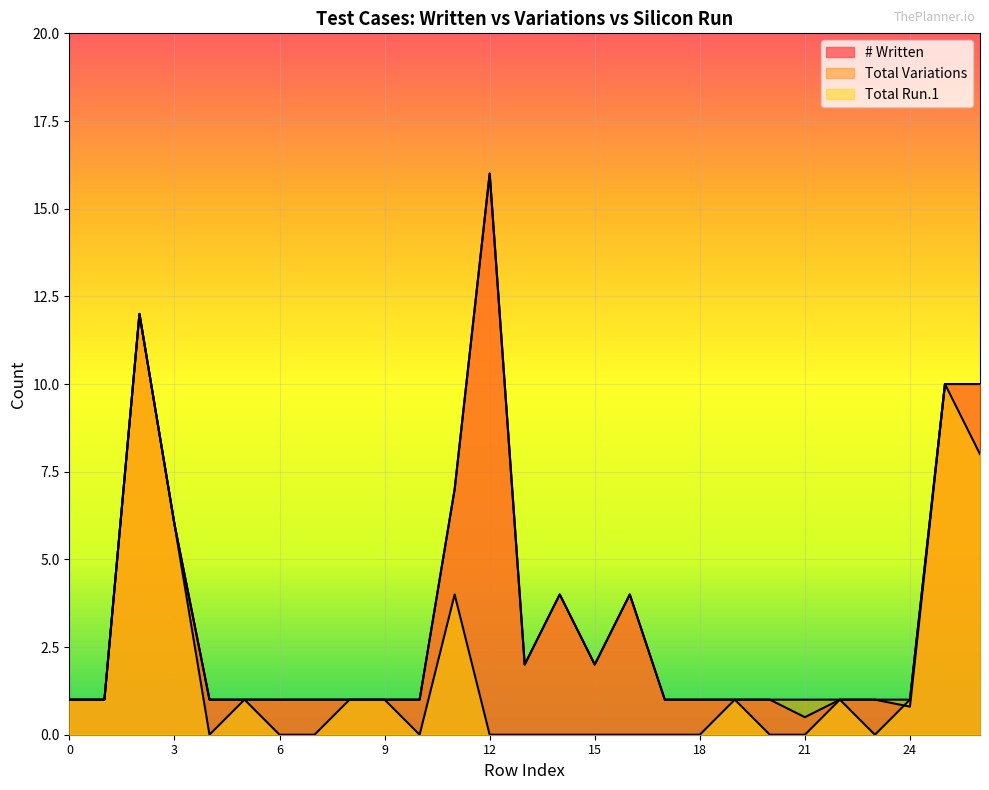

True or false: Total Variations has more than 0 interior local peaks.

True